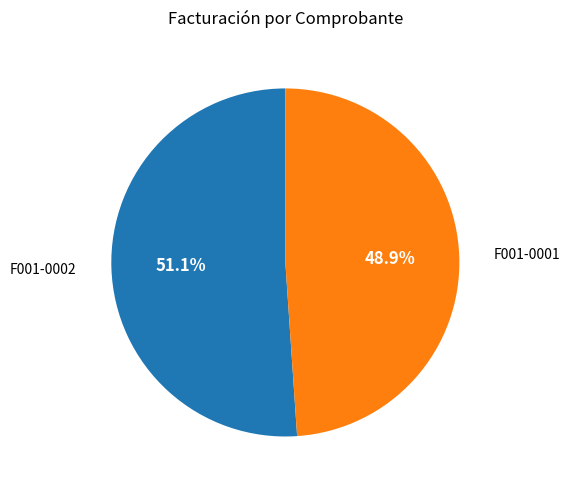

To the nearest percent, what percentage of the pie is F001-0001?

49%